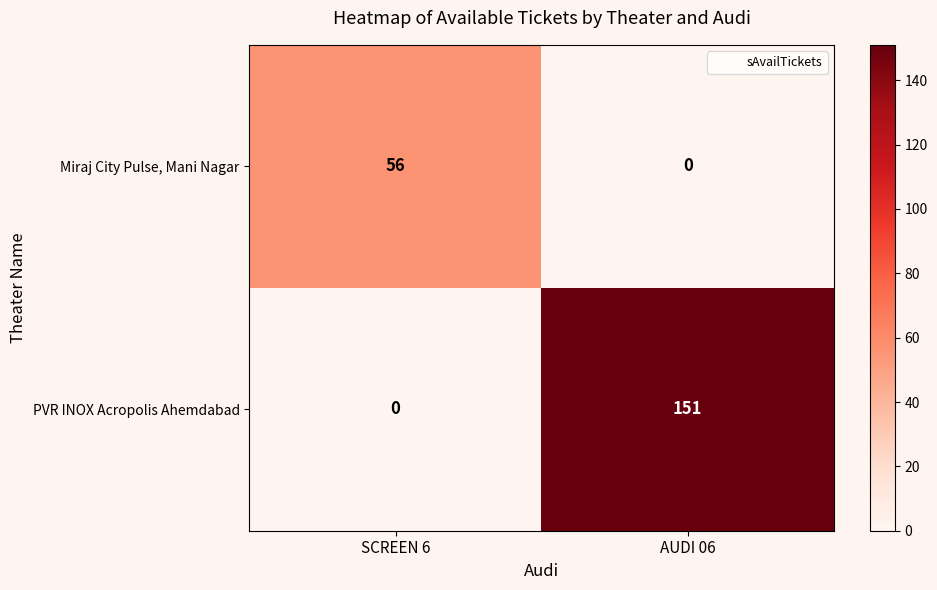

What is the maximum value shown in the chart?

151